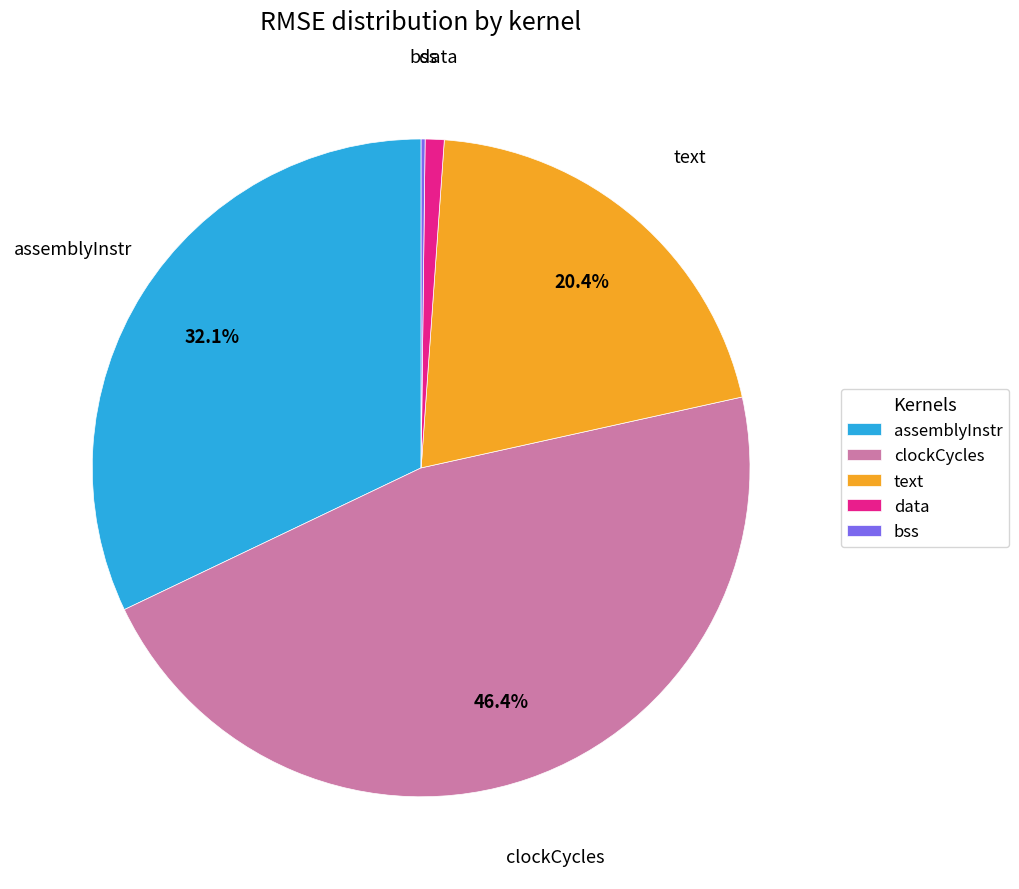

To the nearest percent, what is the difference between the largest and smallest slice percentages?

46%